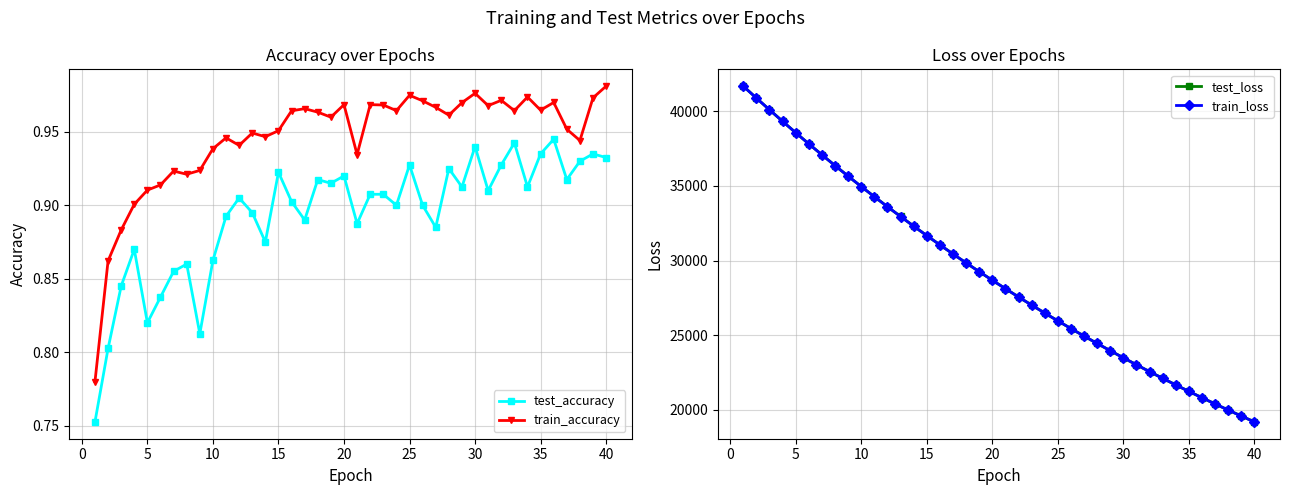

True or false: train_accuracy and test_accuracy intersect in this chart.

False